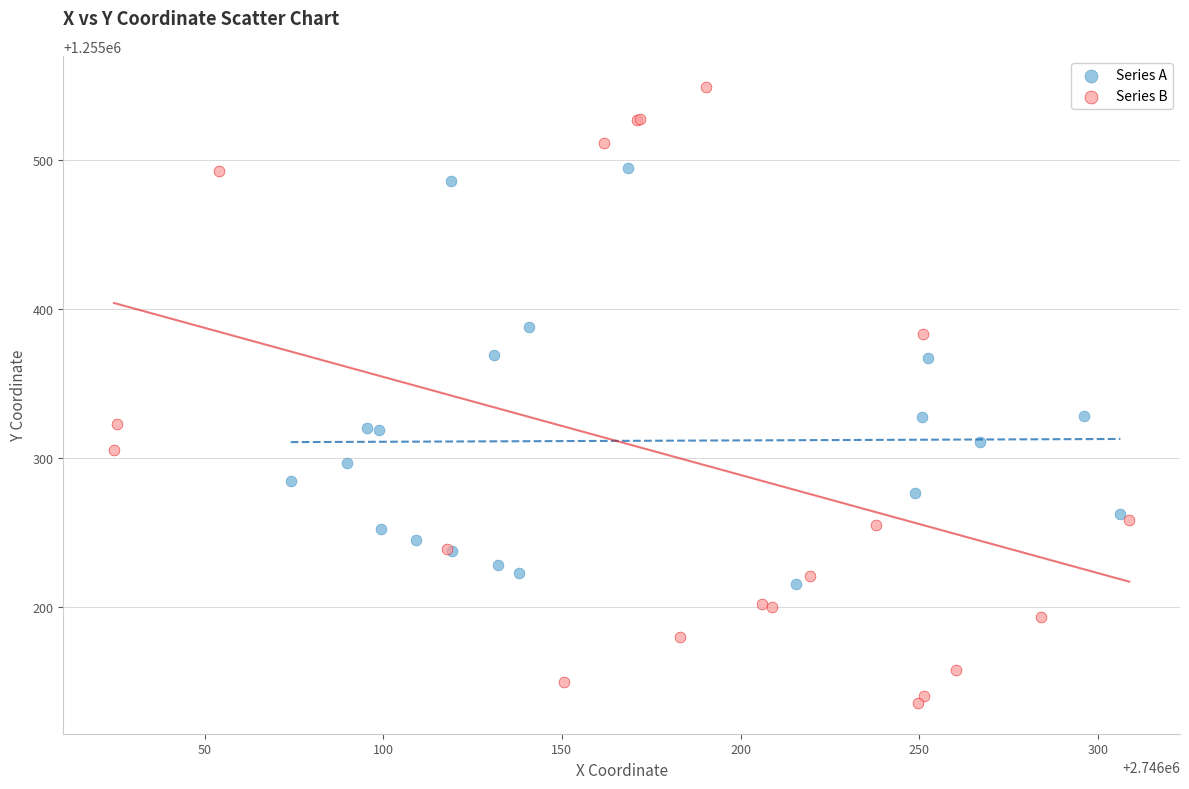

Which series contains the lowest Y value?

Series B